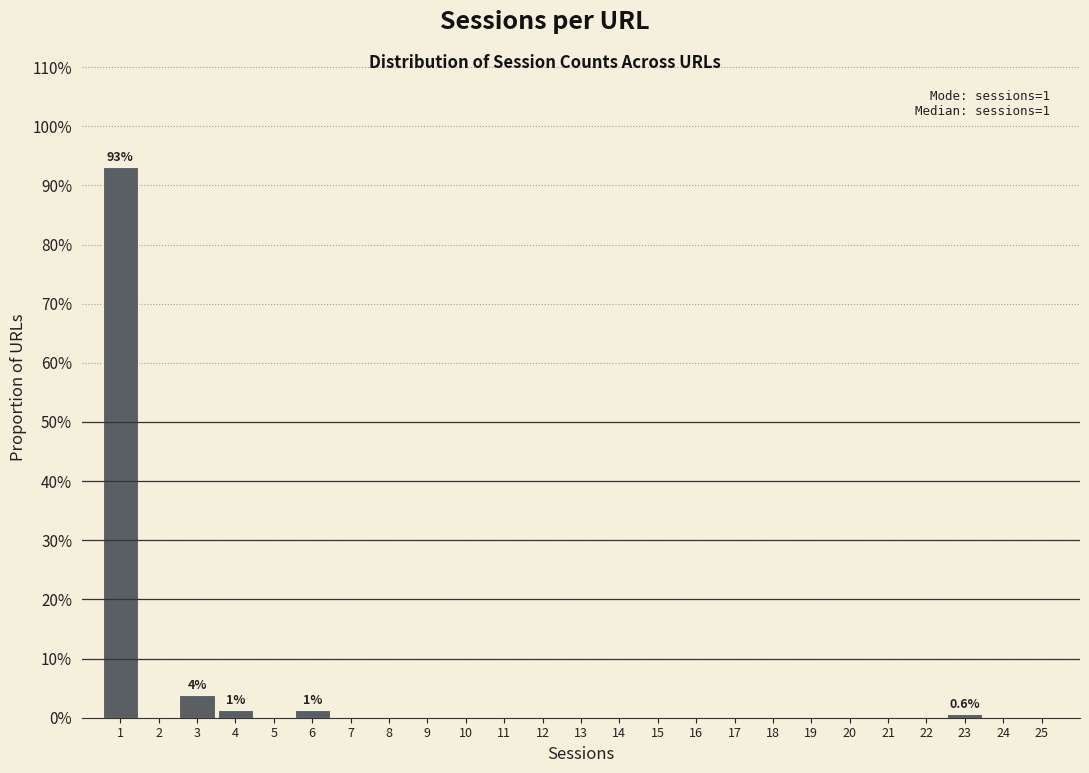

Reading left to right, extract all data points from this chart.

1=93.1	2=0.0	3=3.8	4=1.3	5=0.0	6=1.3	7=0.0	8=0.0	9=0.0	10=0.0	11=0.0	12=0.0	13=0.0	14=0.0	15=0.0	16=0.0	17=0.0	18=0.0	19=0.0	20=0.0	21=0.0	22=0.0	23=0.6	24=0.0	25=0.0